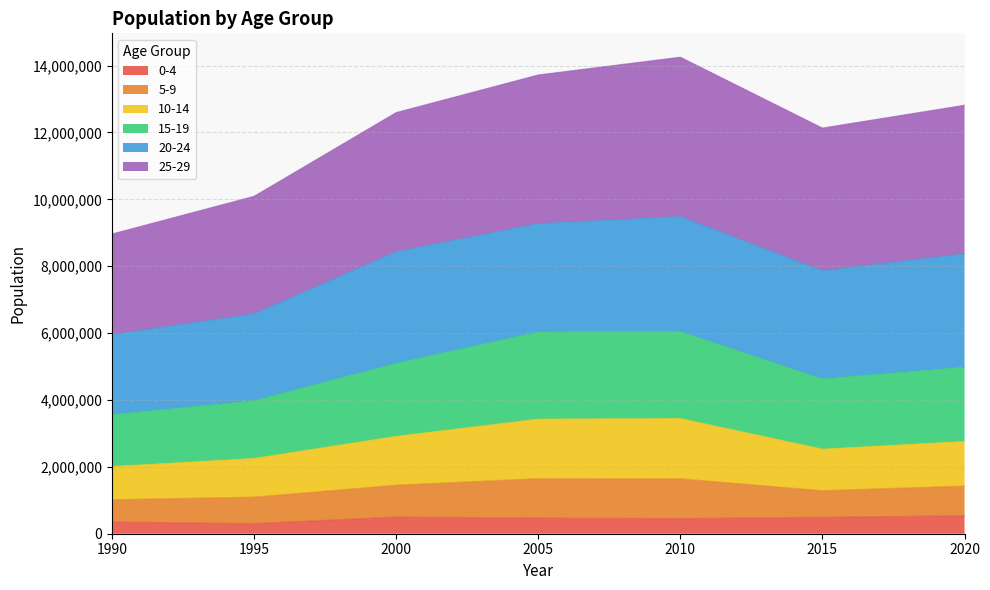

What is the total value across all series at 2010?

14252219